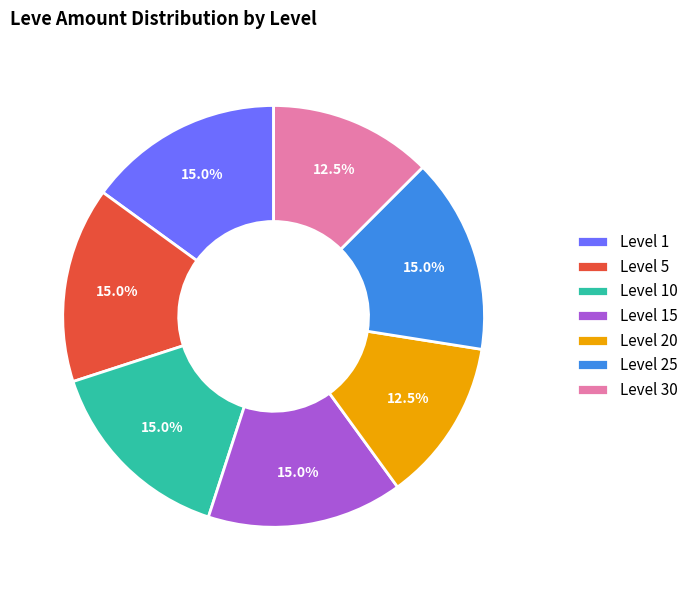

What portion of the pie excludes Level 1?

85.0%